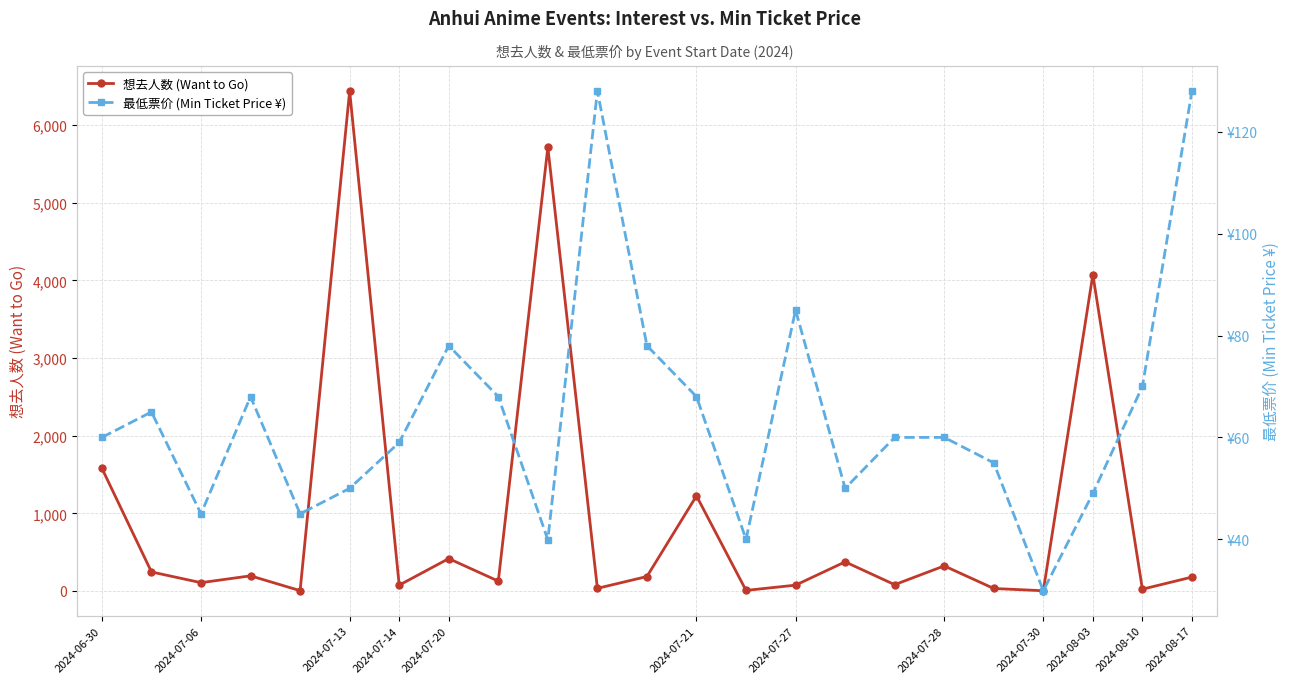

Which series has the widest spread of values?

想去人数 (Want to Go)